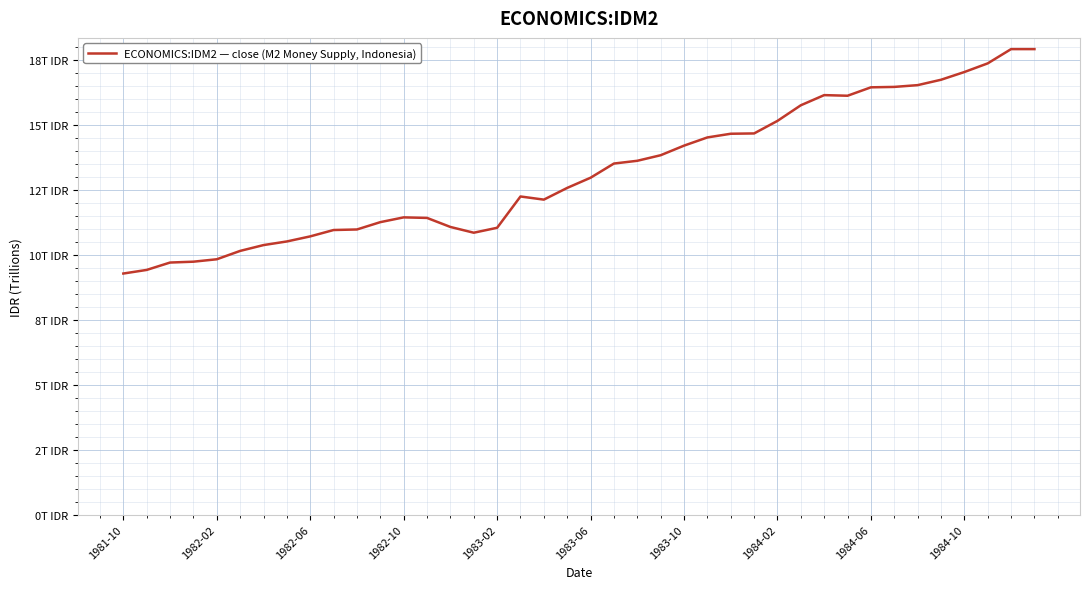

What is the value of the 30th point from the left?

15.8